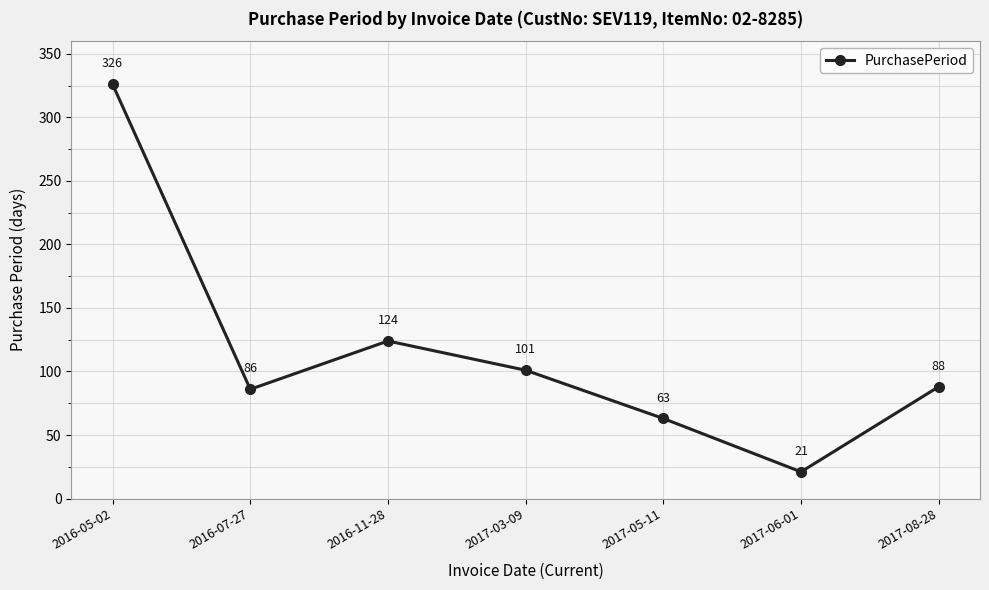

At which category does the data reach its first local valley?

2016-07-27